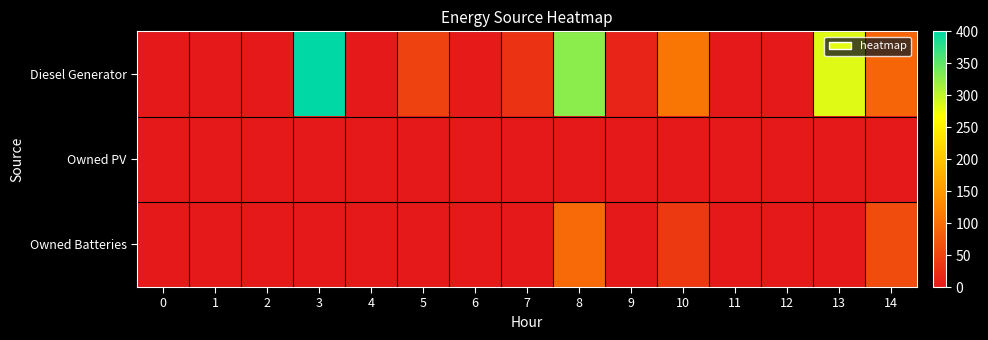

Which series has the largest range (max minus min)?

Diesel Generator